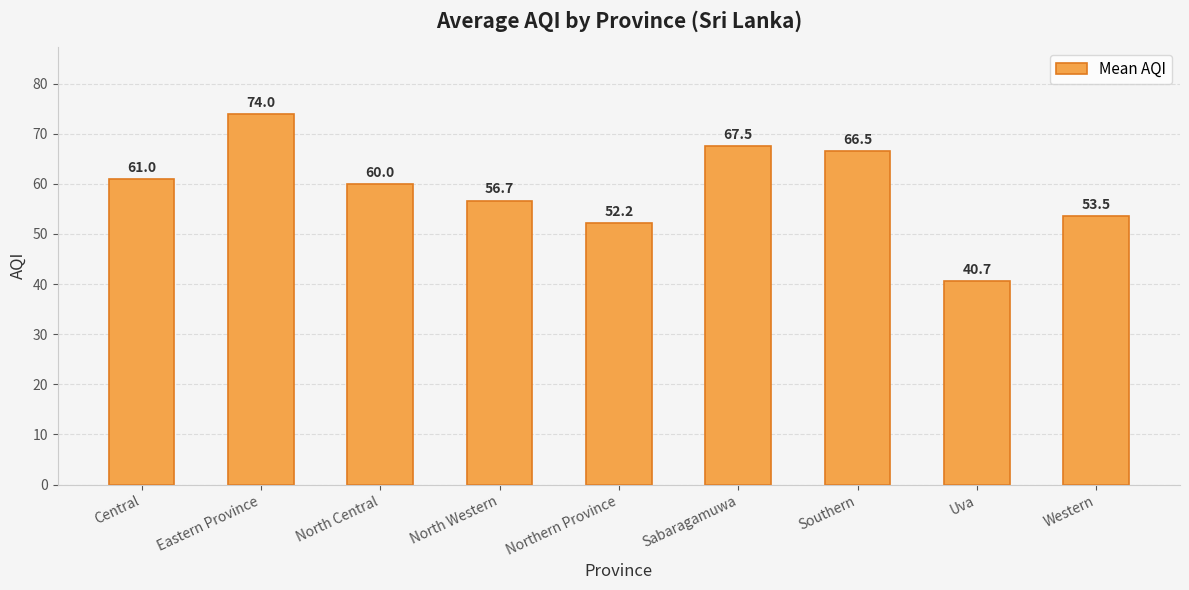

What is the change in value from Sabaragamuwa to Western?

-14.0